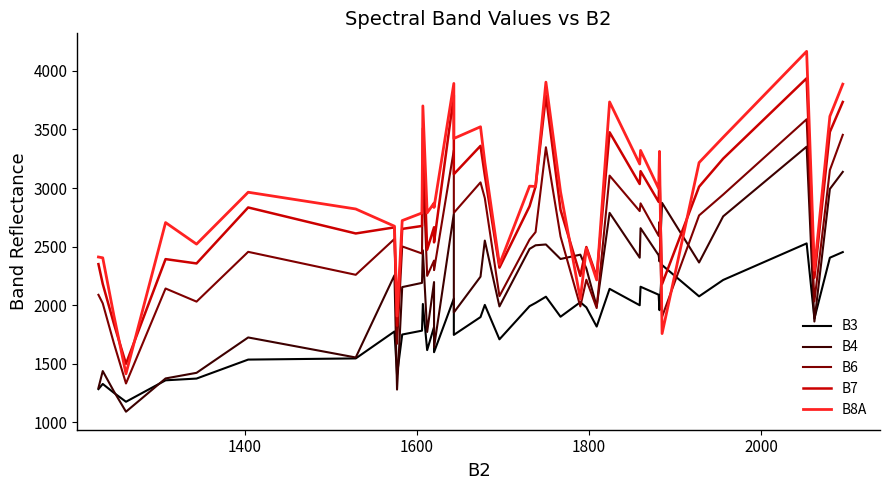

Which series has the largest total across all categories?

B8A